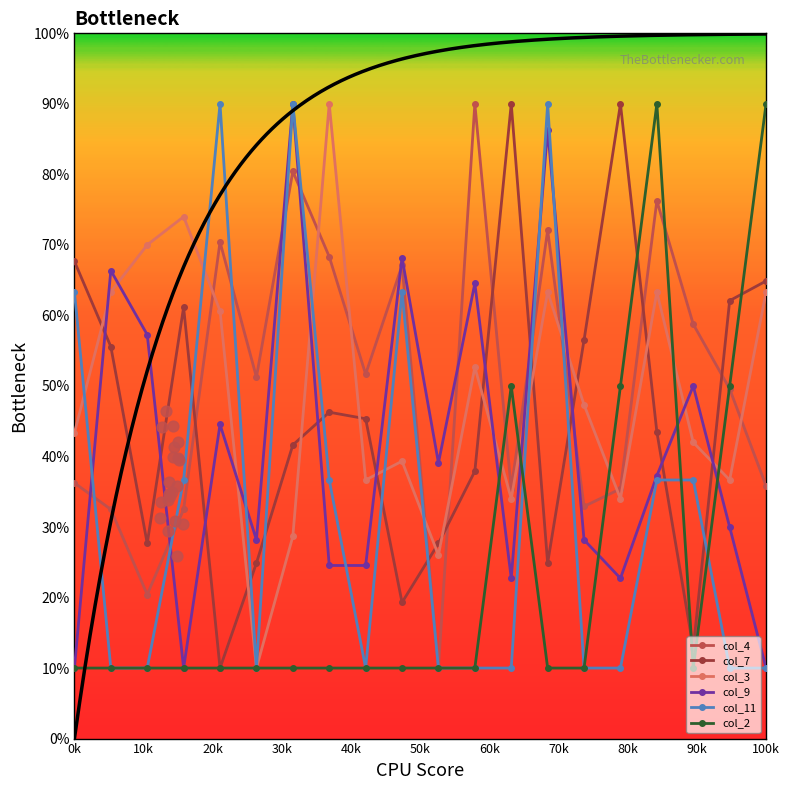

What are all the series names shown in the legend?

col_4, col_7, col_3, col_9, col_11, col_2